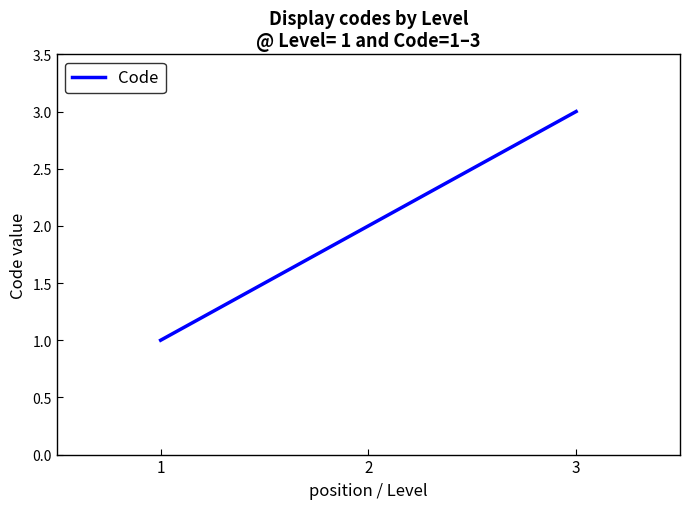

What is the difference between the maximum and minimum values?

2